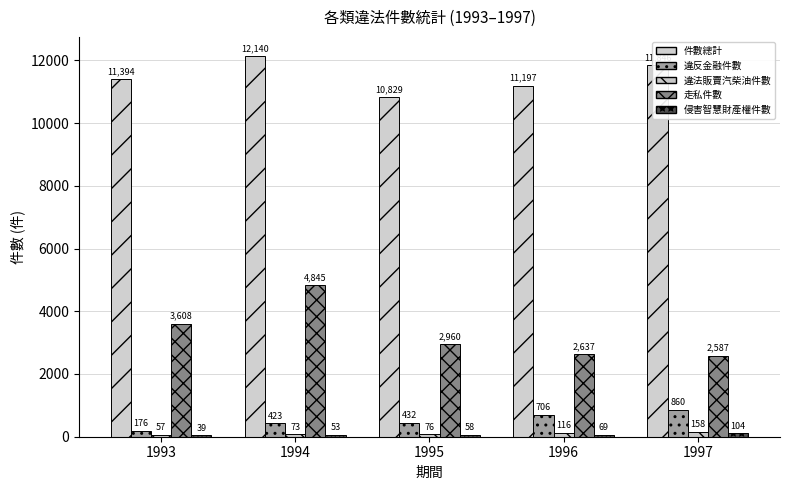

Are the bars horizontal?

No